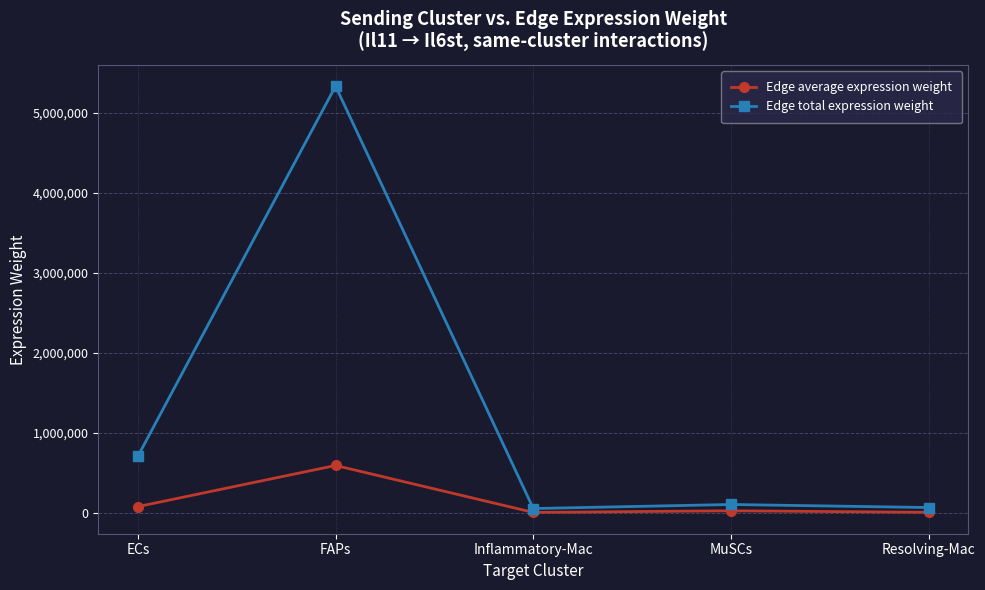

True or false: Edge average expression weight and Edge total expression weight intersect in this chart.

False